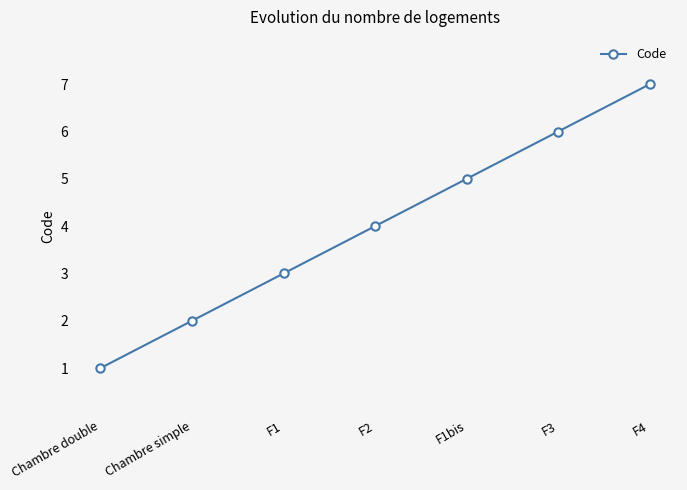

What position from the left is Chambre simple?

2